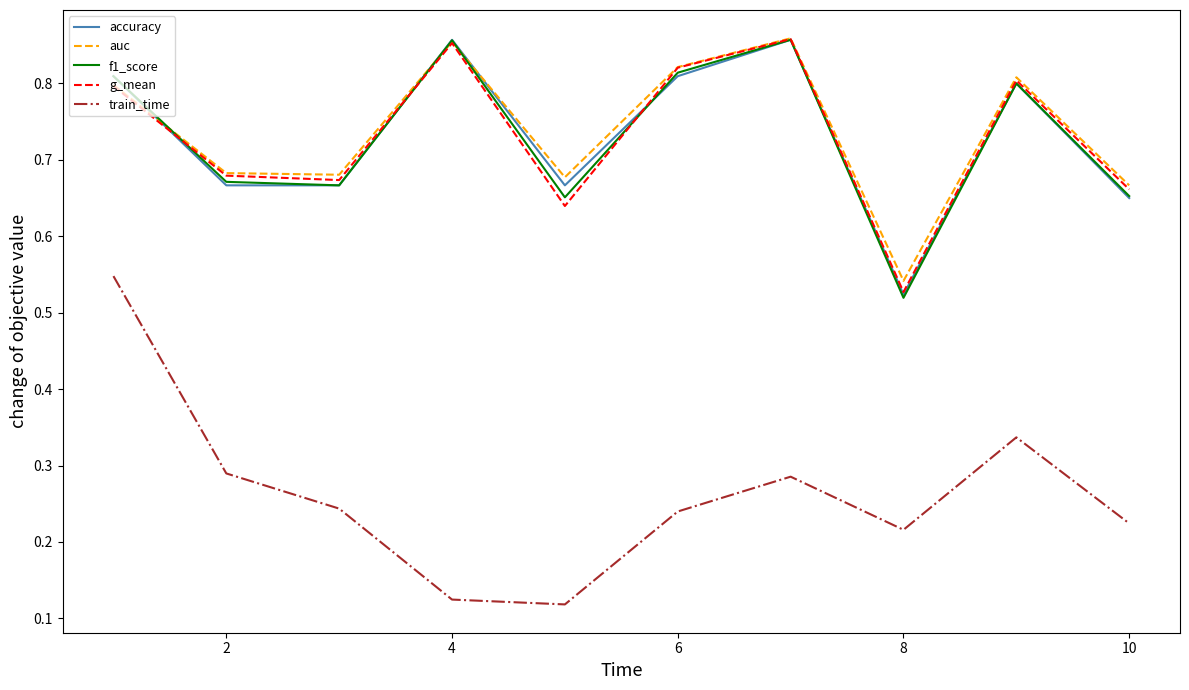

True or false: auc and train_time intersect in this chart.

False